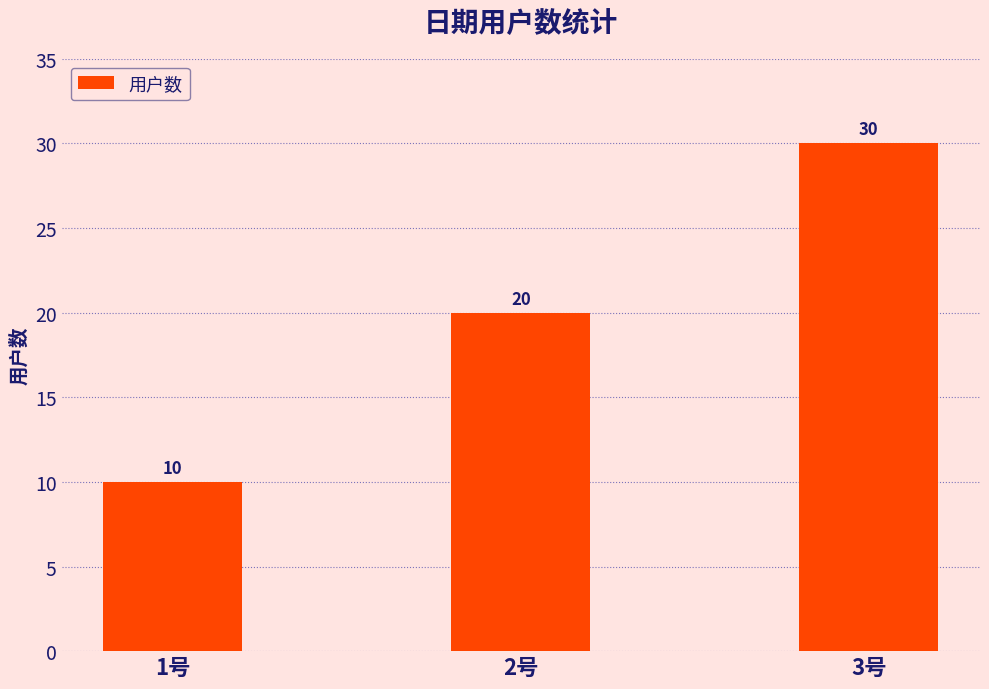

Which has a higher value, 2号 or 1号?

2号